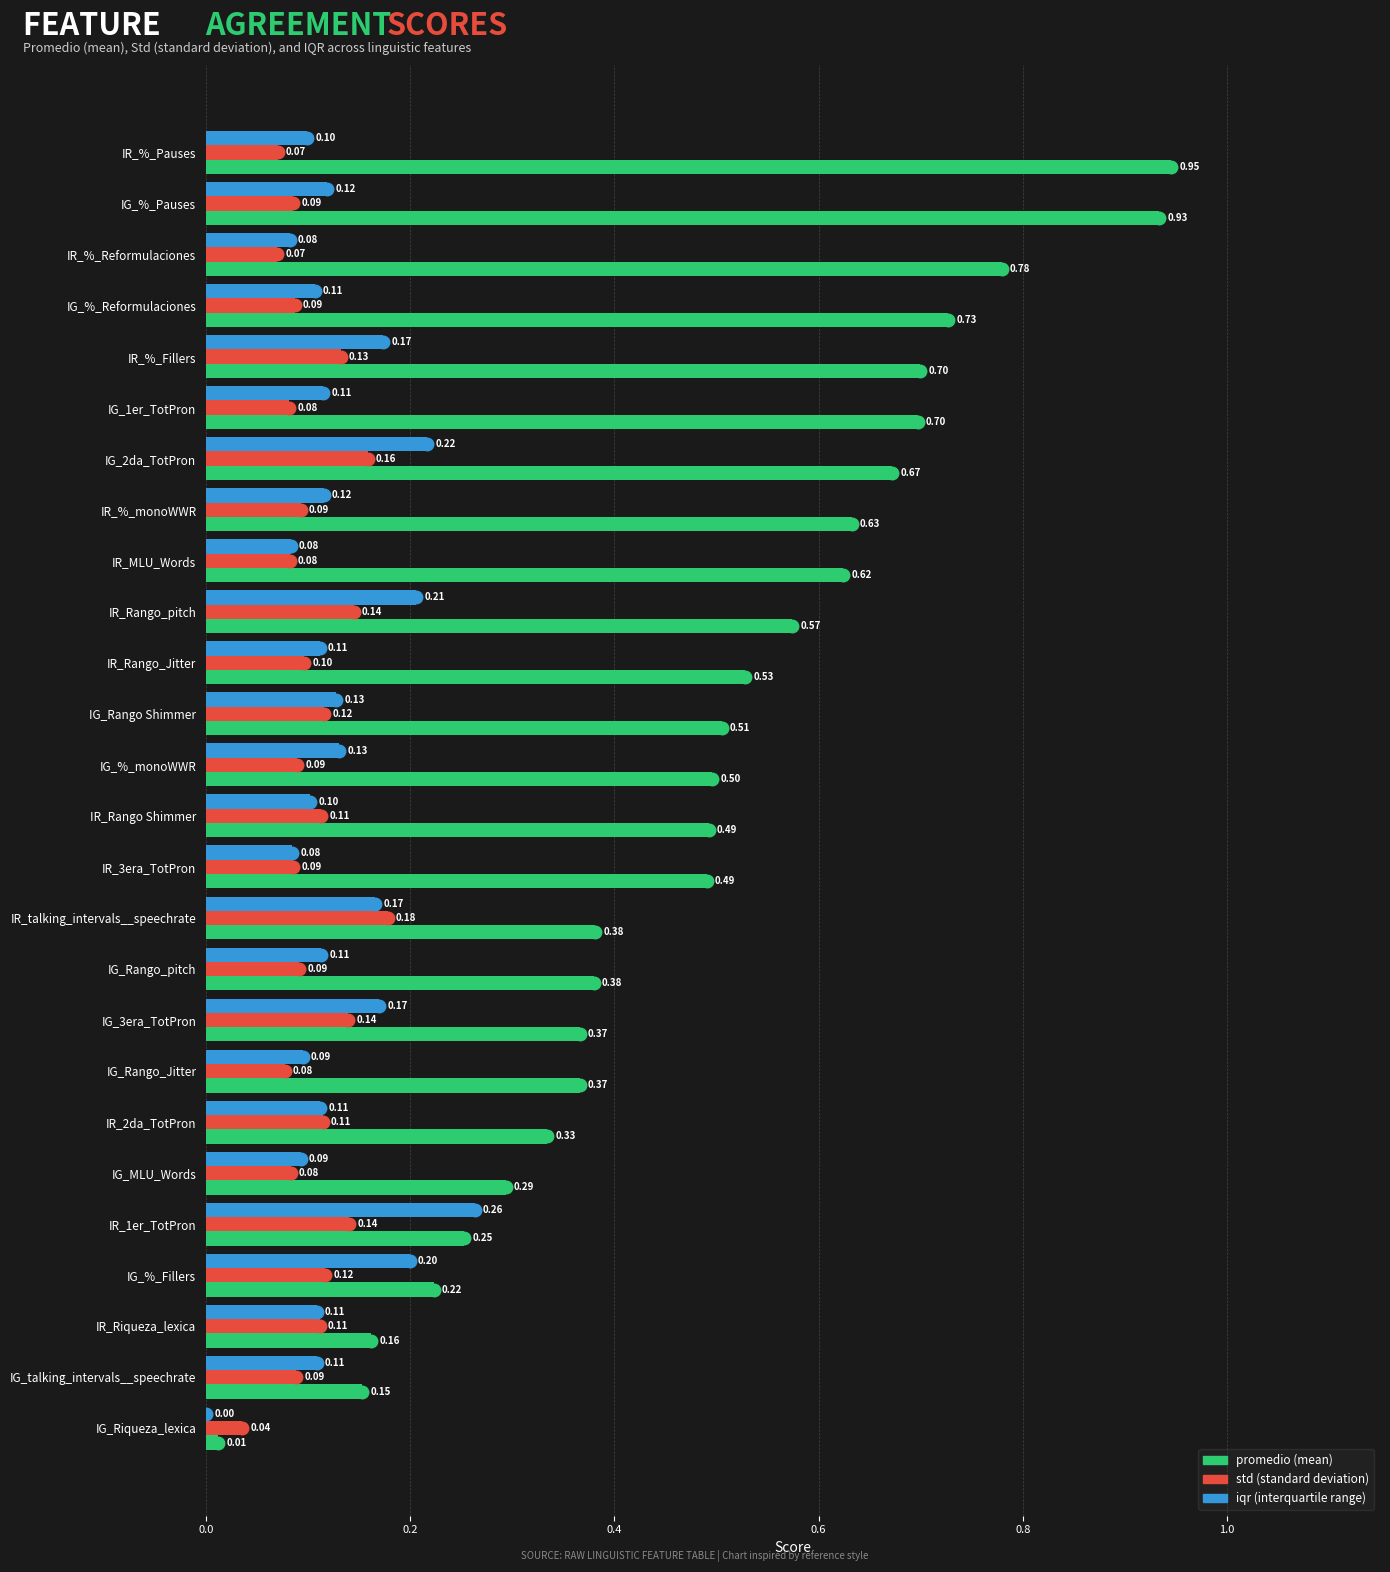

At which category is the sum across all series the highest?

IG_%_Pauses